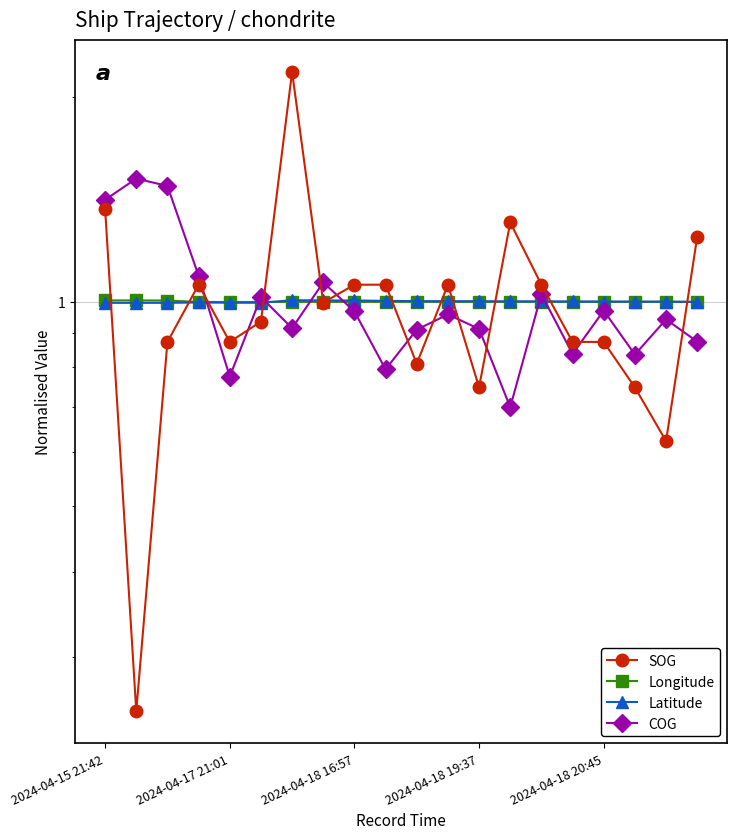

Which series changed the most between 5 and 18?

SOG